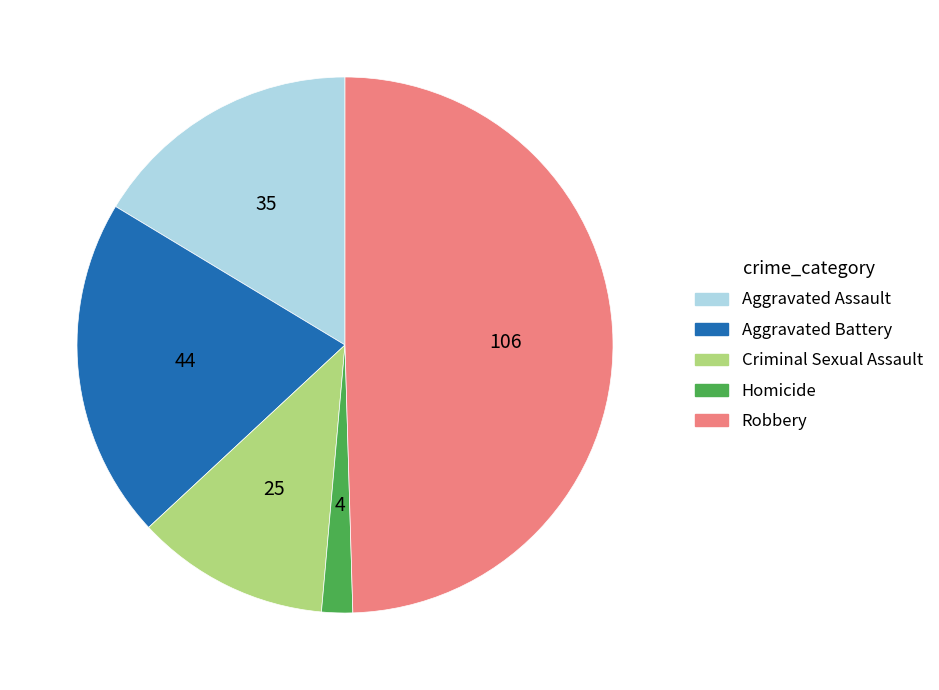

Combined, do Criminal Sexual Assault and Aggravated Assault account for over 50%?

No